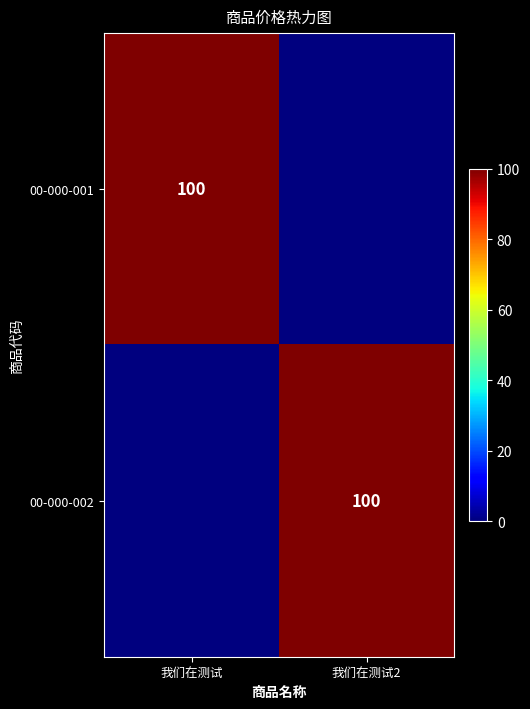

True or false: 00-000-002 has a value of 144 at 我们在测试2.

False